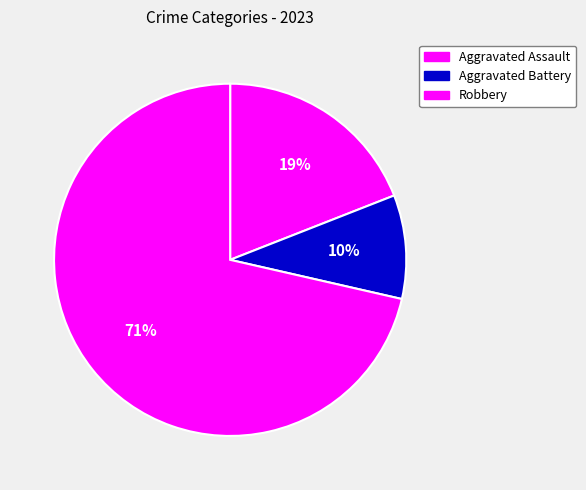

To the nearest percent, what is the combined percentage of Aggravated Assault and Aggravated Battery?

29%